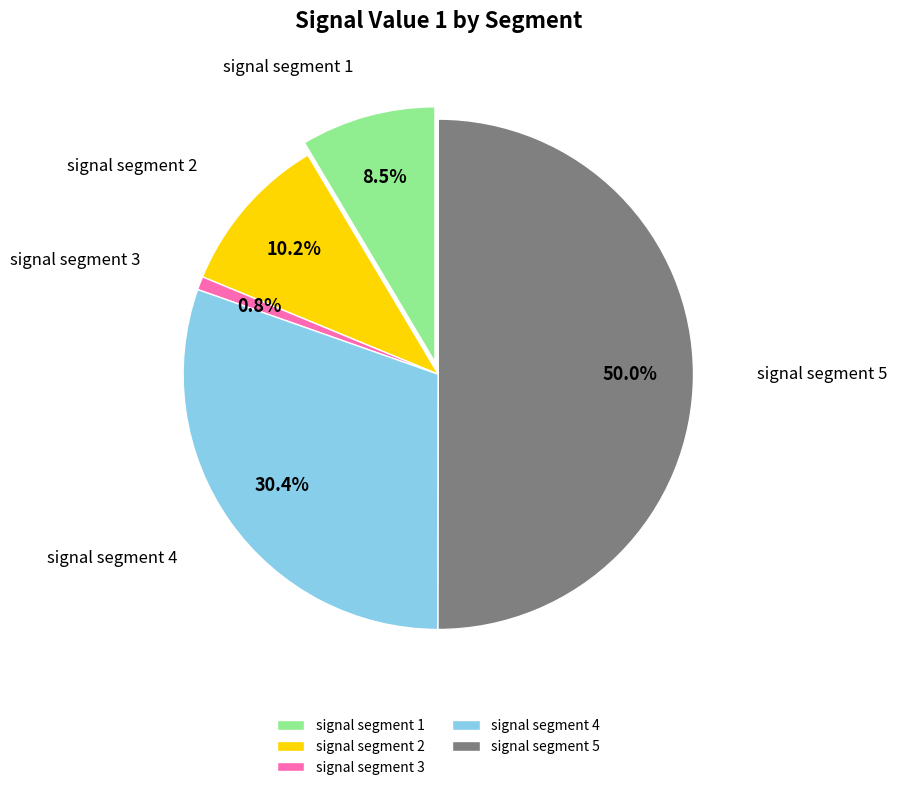

Is there any slice that represents more than half of the pie?

Yes